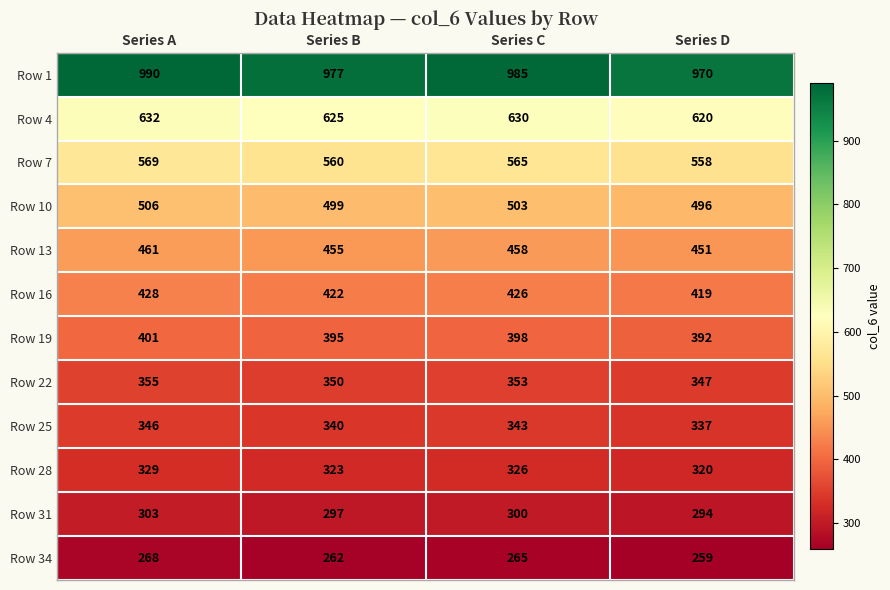

What is the sum of the Row 34 values at Series D and Series C?

524